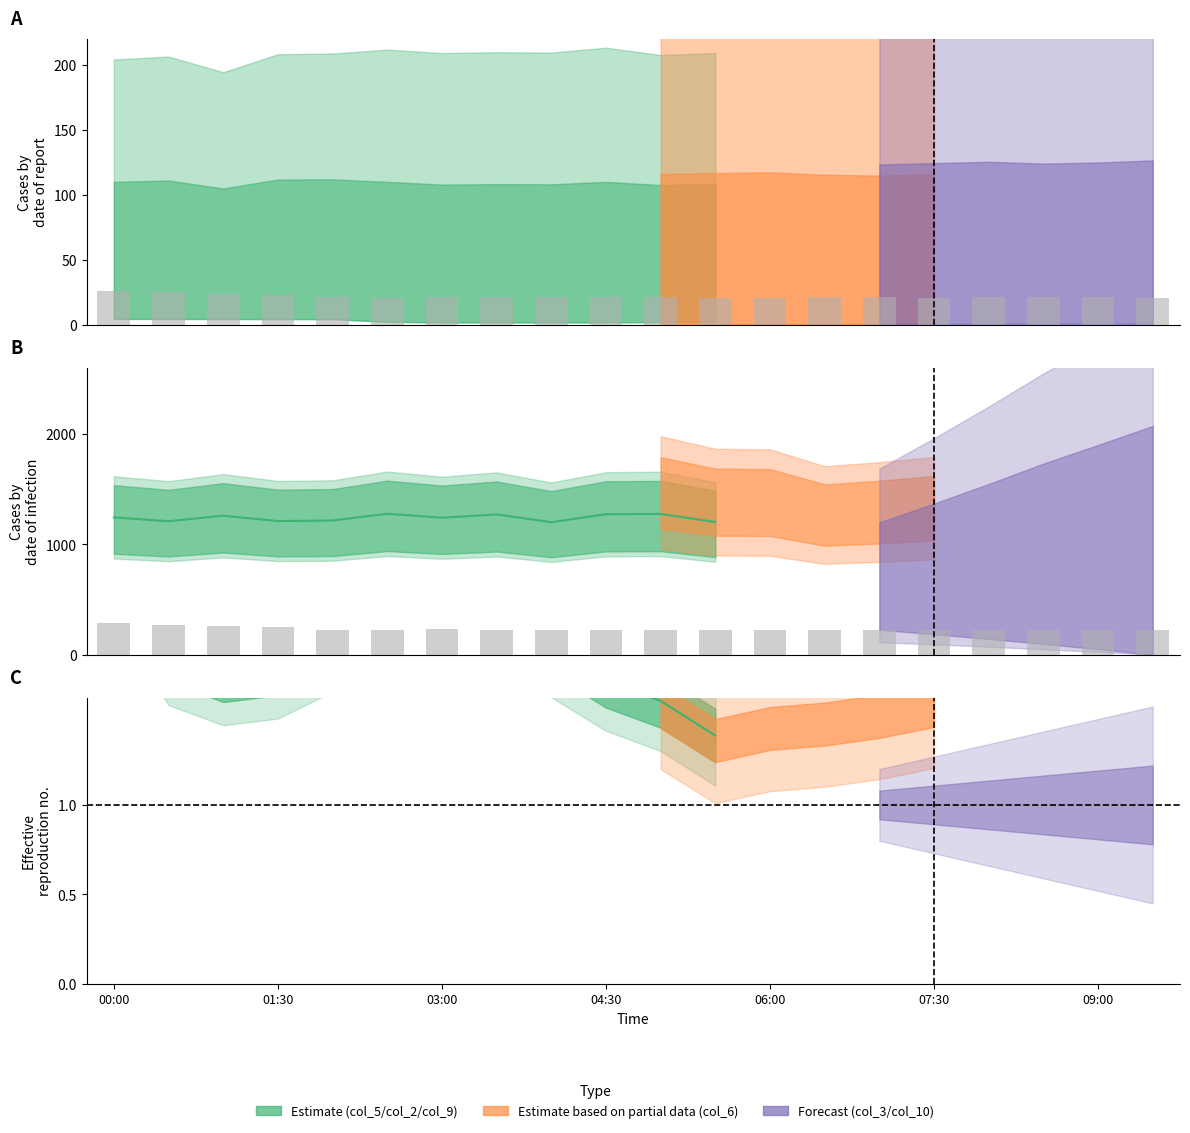

Reading left to right, list all the values displayed in this chart.

col_3: 26.5	25.5	24.2	23.1	21.3	21.1	21.4	21.3	21.3	21.2	21.3	21.2	21.2	21.3	21.2	21.2	21.2	21.3	21.3	21.2
col_3_b: 282.3	272.0	258.5	245.9	227.1	225.5	227.9	227.1	227.2	226.7	226.8	226.4	226.1	227.3	226.7	226.0	226.7	226.9	226.8	226.4